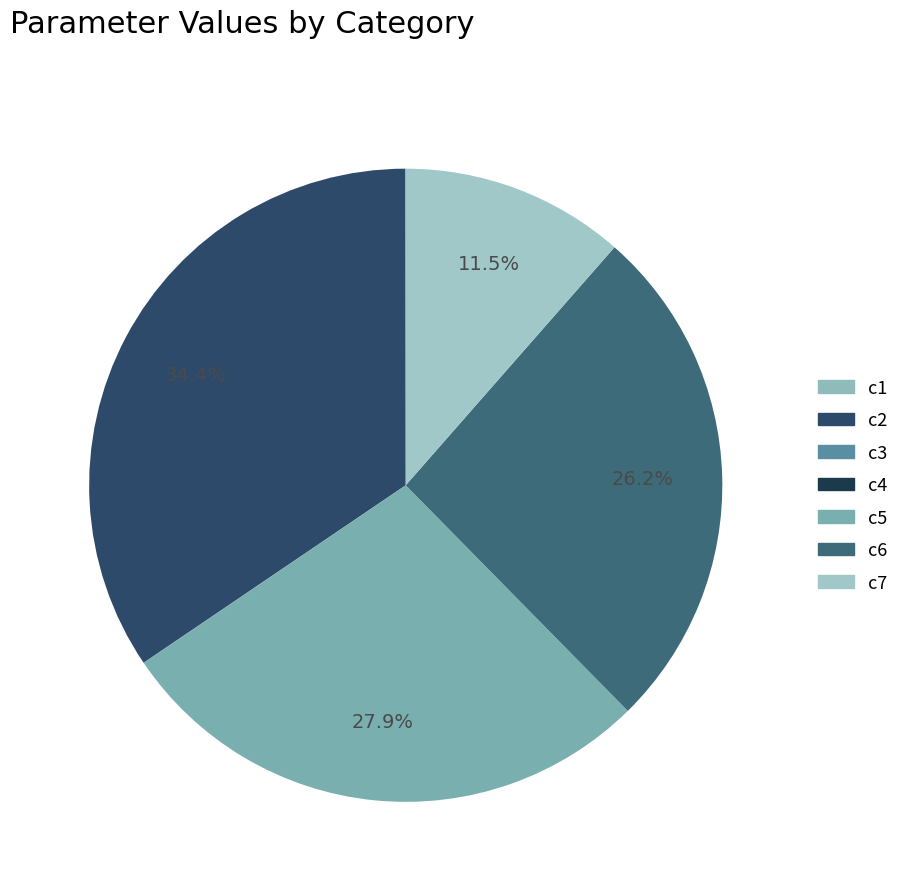

Count the number of slices in the pie.

7